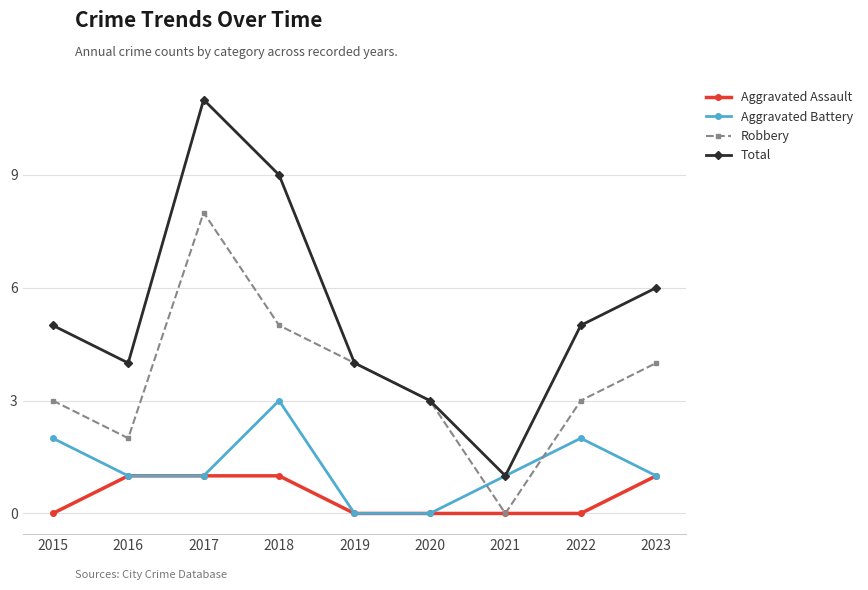

What is the approximate value of Aggravated Battery at 2018?

3